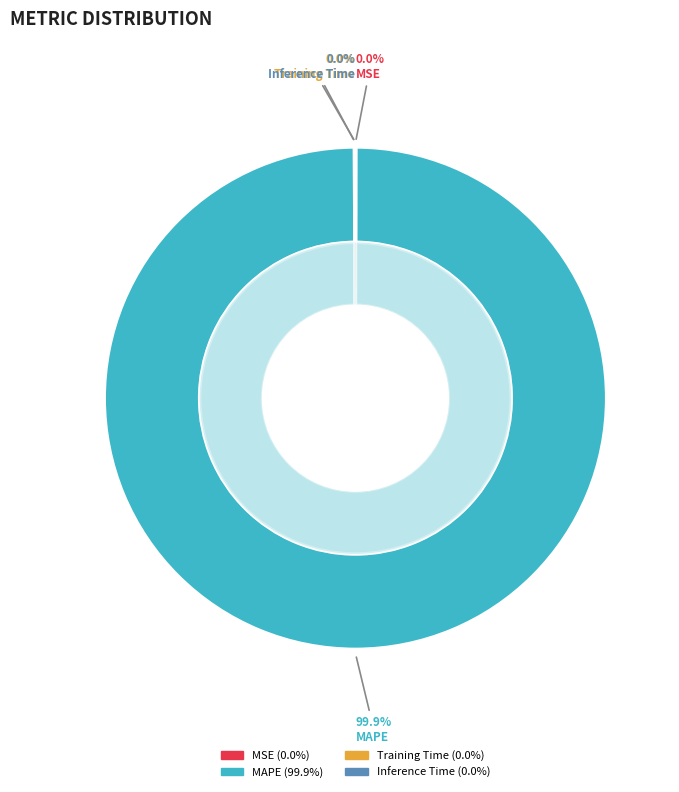

Combined, do SMAPE and Inference Time account for over 50%?

No